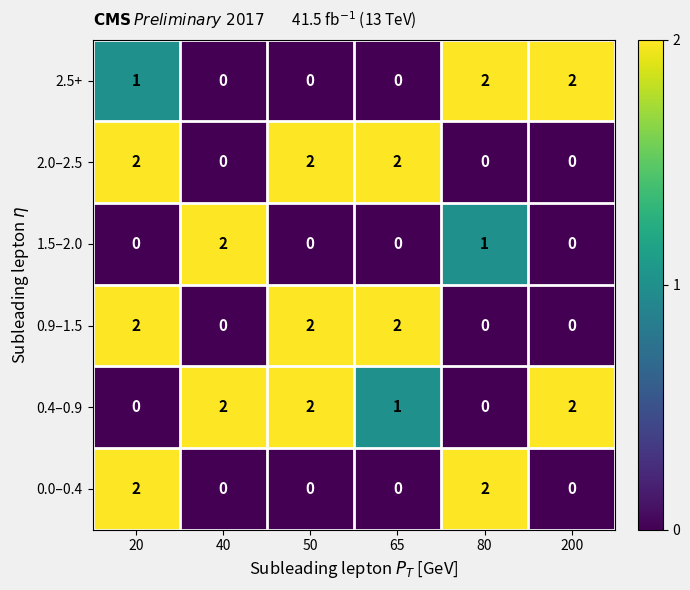

The value of 0.4–0.9 at 65 is 1. True or false?

True